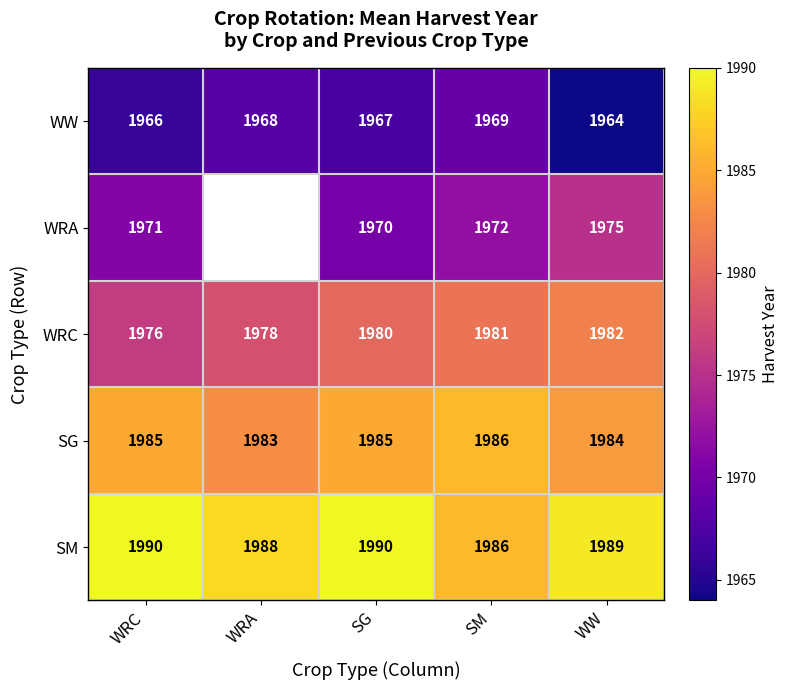

At how many categories does at least one series exceed 1973?

5